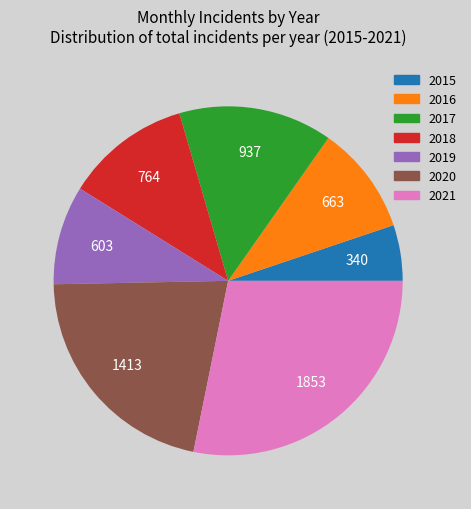

Does any single category account for the majority?

No